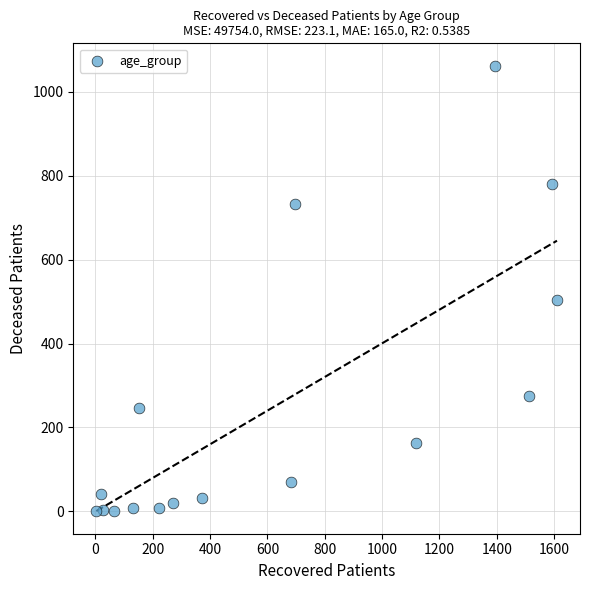

What Y value in the scatter plot is closest to 531?

504